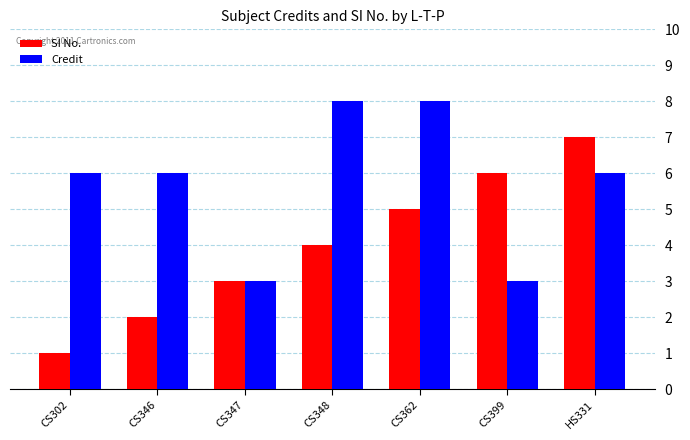

What is the value of the SI No. bar at the 4th from the left?

4